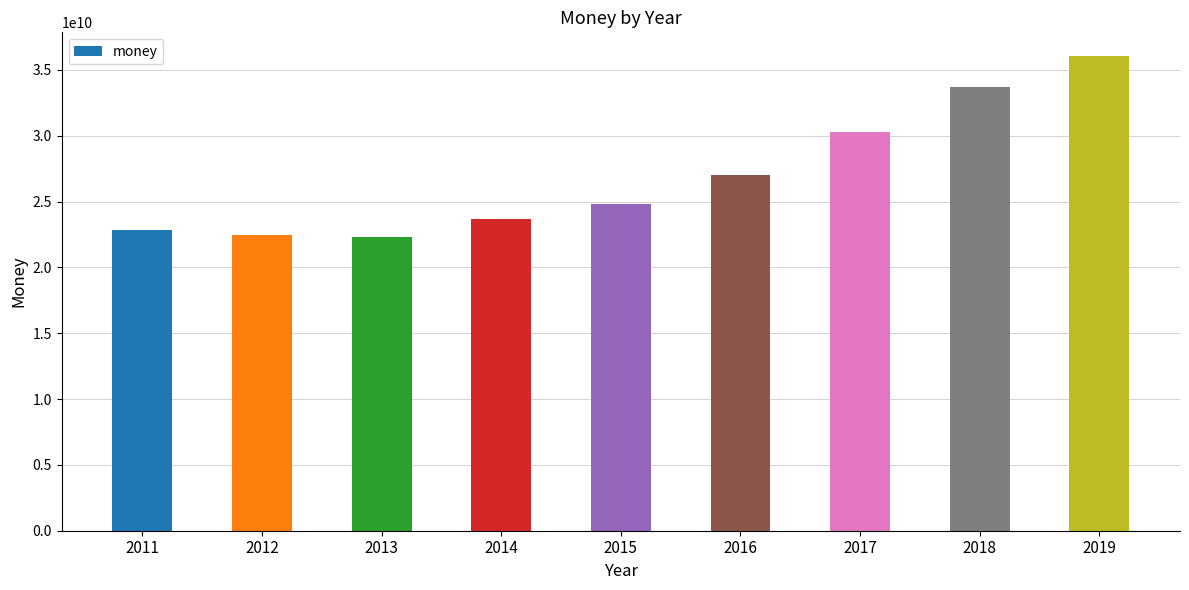

What is the smallest value displayed?

22302751000